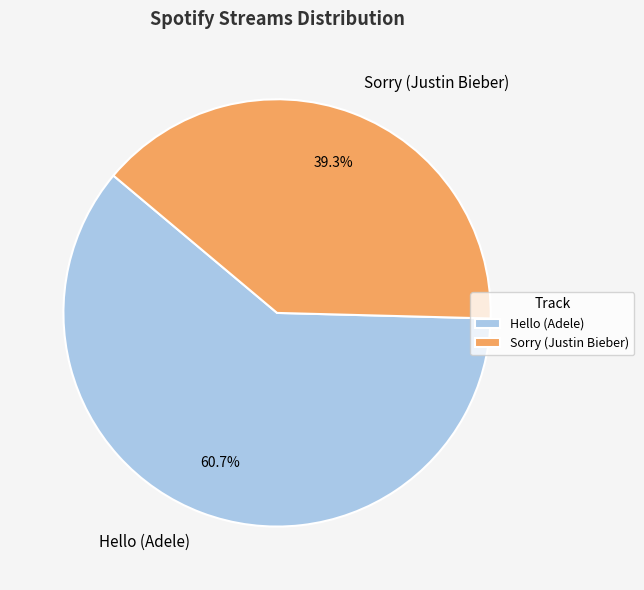

Is it true that Hello (Adele) is 46% of the pie?

False